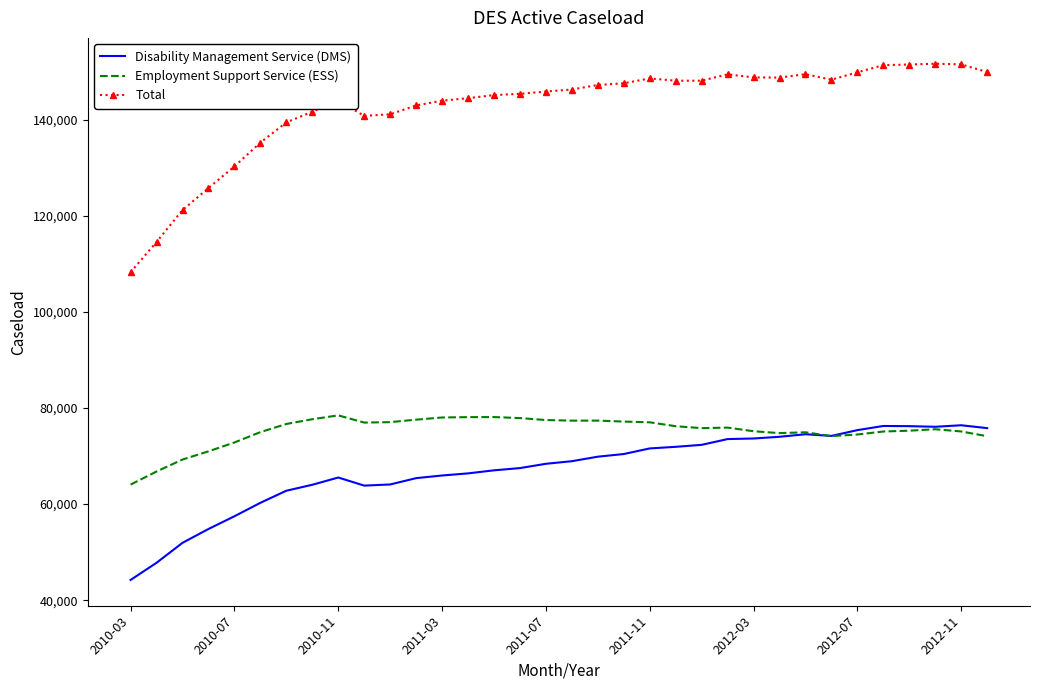

What is the difference between the maximum and minimum values in the Total series?

43396